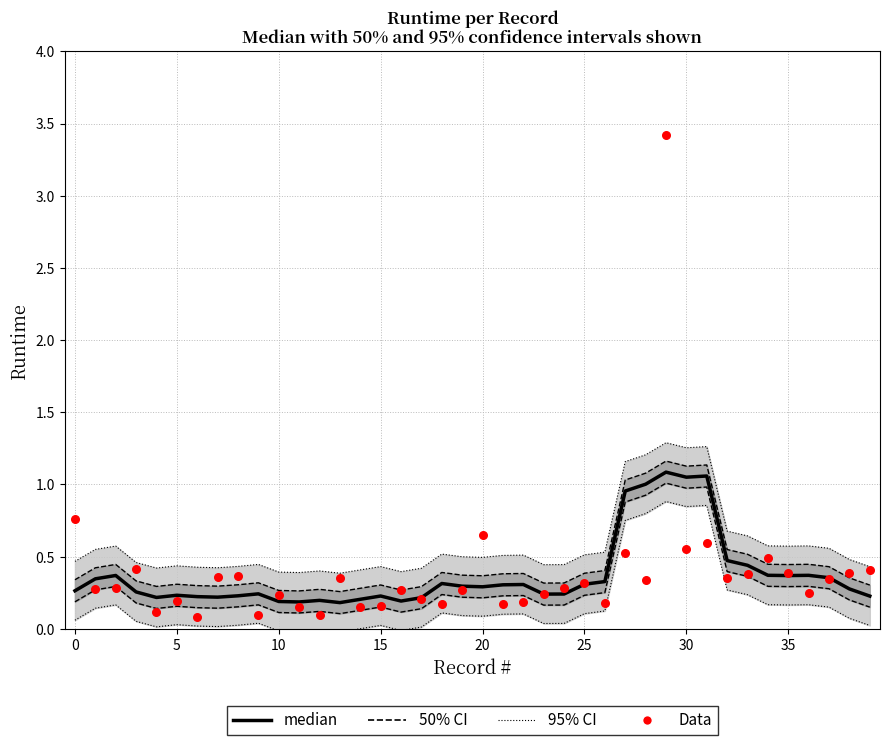

At which category is the sum across all series the highest?

29